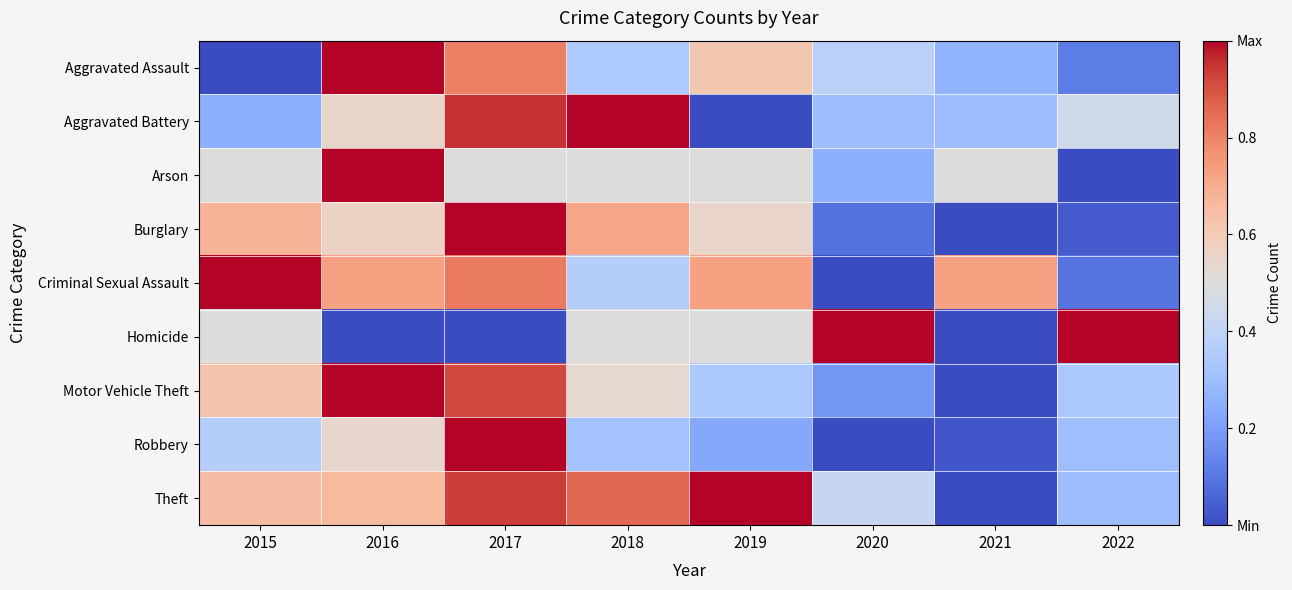

Reading right to left, extract all data points from this chart.

Aggravated Assault: 2022=0.1	2021=0.3	2020=0.4	2019=0.6	2018=0.3	2017=0.8	2016=1.0	2015=0.0
Aggravated Battery: 2022=0.5	2021=0.3	2020=0.3	2019=0.0	2018=1.0	2017=0.9	2016=0.6	2015=0.2
Arson: 2022=0.0	2021=0.5	2020=0.2	2019=0.5	2018=0.5	2017=0.5	2016=1.0	2015=0.5
Burglary: 2022=0.0	2021=0.0	2020=0.1	2019=0.6	2018=0.7	2017=1.0	2016=0.6	2015=0.7
Criminal Sexual Assault: 2022=0.1	2021=0.7	2020=0.0	2019=0.7	2018=0.4	2017=0.8	2016=0.7	2015=1.0
Homicide: 2022=1.0	2021=0.0	2020=1.0	2019=0.5	2018=0.5	2017=0.0	2016=0.0	2015=0.5
Motor Vehicle Theft: 2022=0.3	2021=0.0	2020=0.2	2019=0.3	2018=0.5	2017=0.9	2016=1.0	2015=0.6
Robbery: 2022=0.3	2021=0.0	2020=0.0	2019=0.2	2018=0.3	2017=1.0	2016=0.5	2015=0.4
Theft: 2022=0.3	2021=0.0	2020=0.4	2019=1.0	2018=0.9	2017=0.9	2016=0.7	2015=0.6